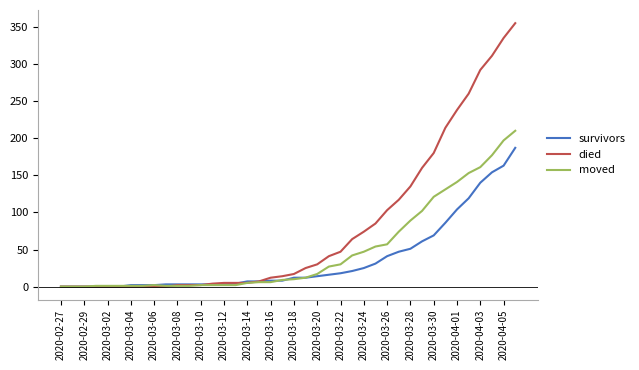

What are all the series names shown in the legend?

survivors, died, moved